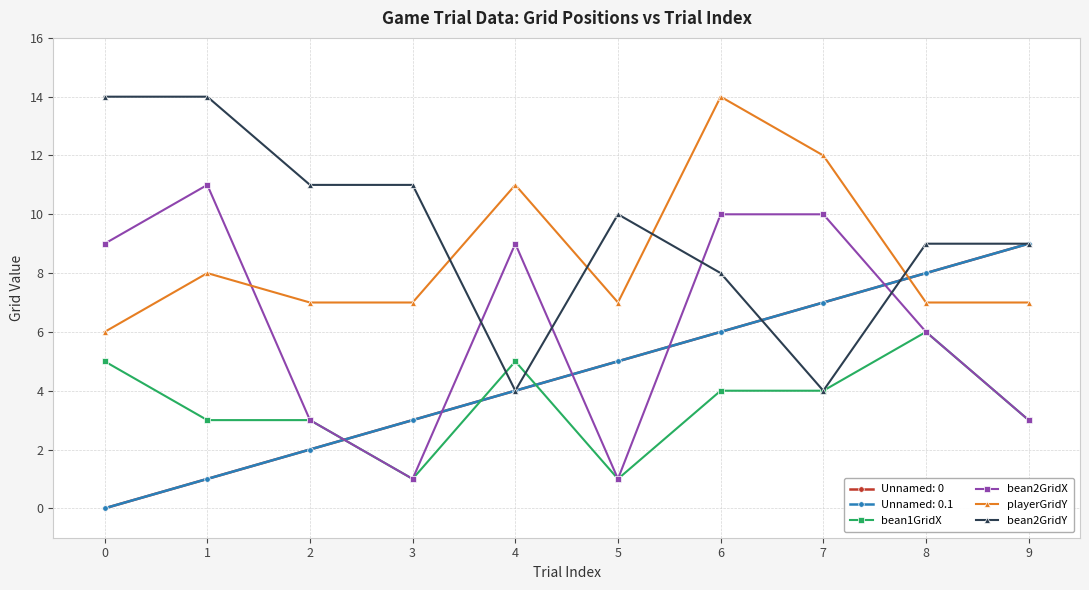

What is the value of the playerGridY point at the 4th from the left?

7